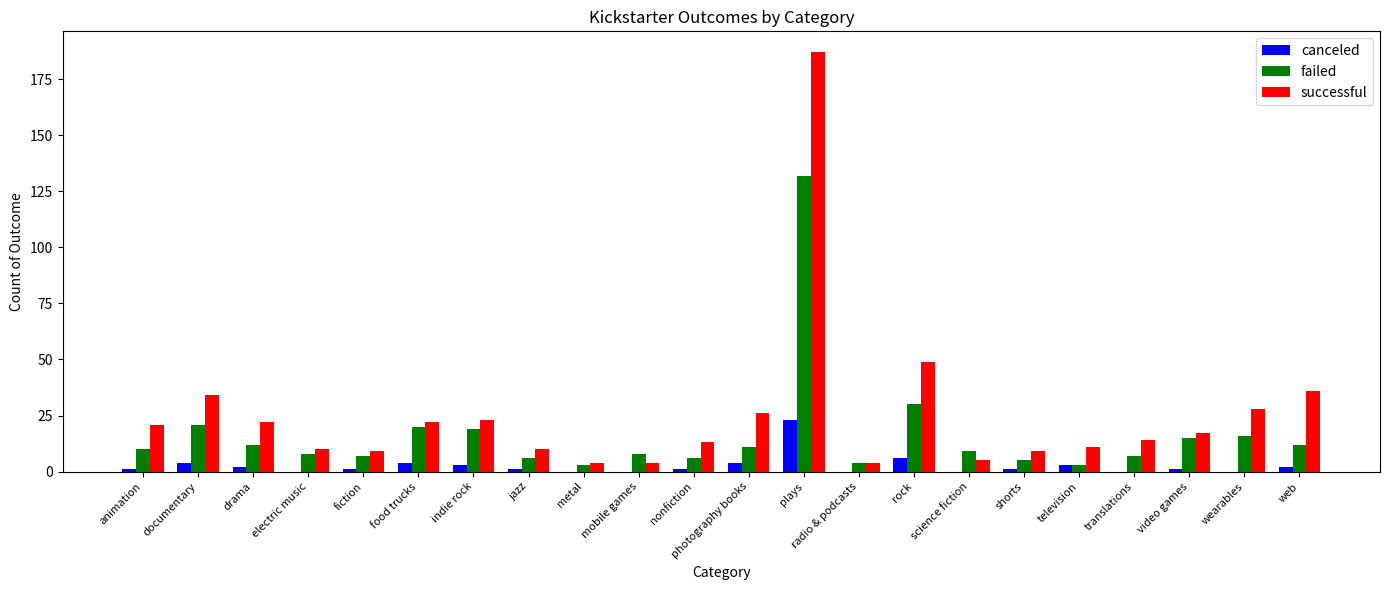

Reading left to right, list all the values displayed in this chart.

canceled: 1	4	2	0	1	4	3	1	0	0	1	4	23	0	6	0	1	3	0	1	0	2
failed: 10	21	12	8	7	20	19	6	3	8	6	11	132	4	30	9	5	3	7	15	16	12
successful: 21	34	22	10	9	22	23	10	4	4	13	26	187	4	49	5	9	11	14	17	28	36